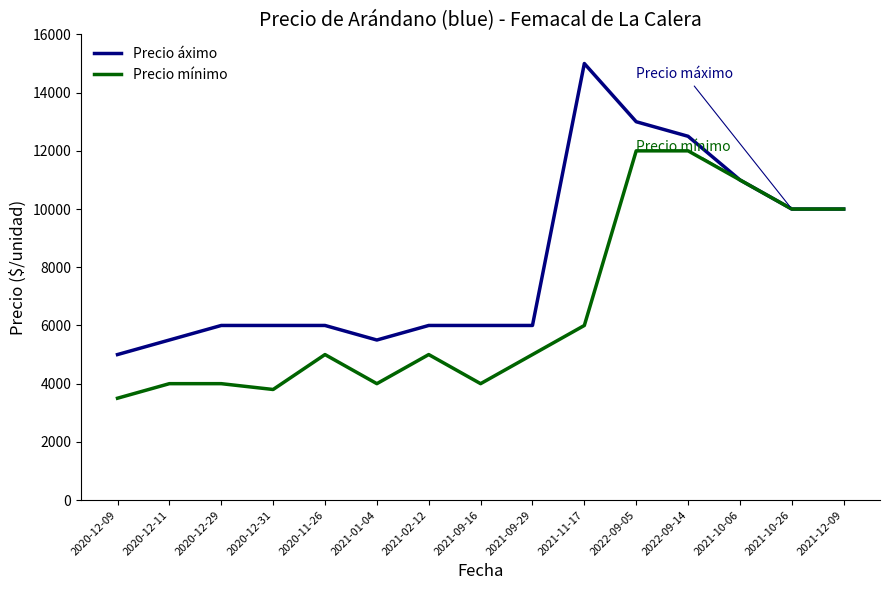

How many lines are shown in the chart?

2